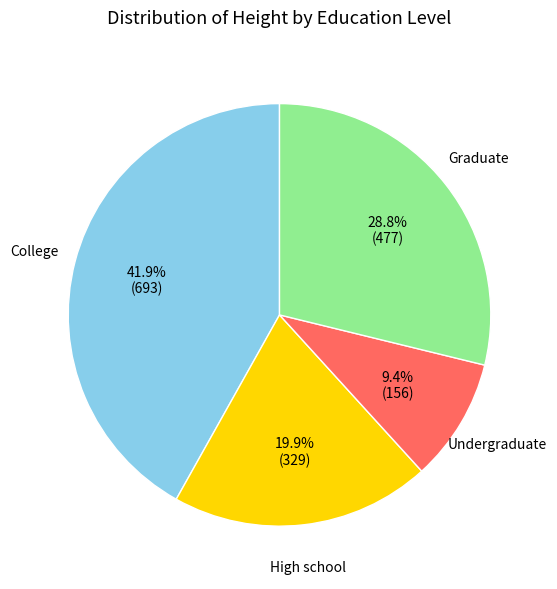

Is there any slice that represents more than half of the pie?

No